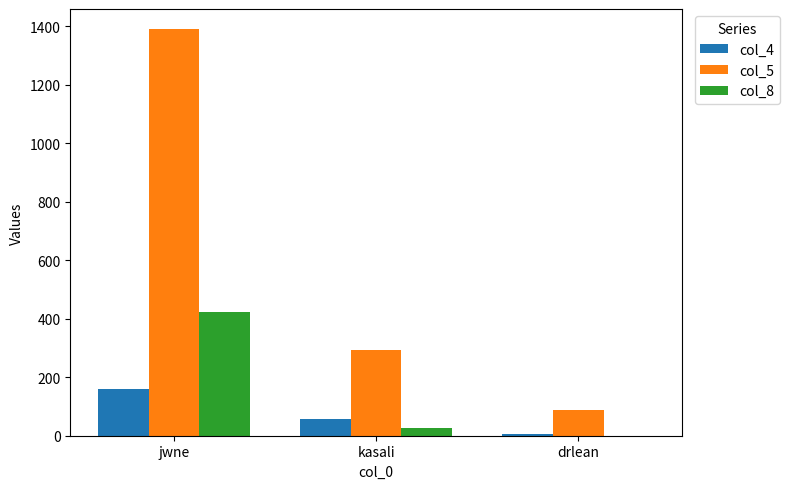

What is the sum of all col_8 values?

450